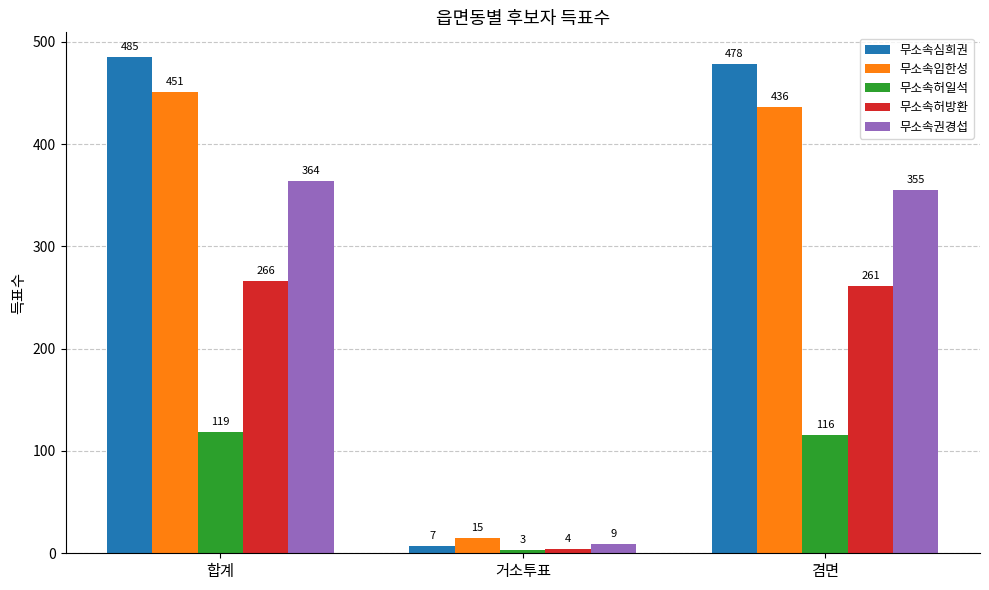

The 무소속심희권 series shows 7 at 거소투표. True or false?

True